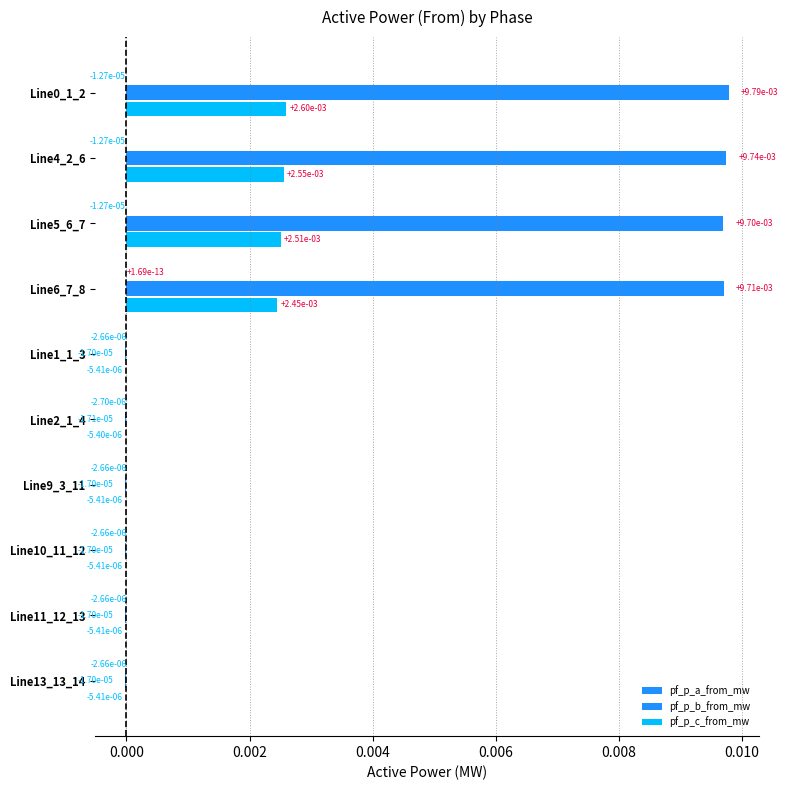

List the series in order of their overall mean, lowest first.

pf_p_a_from_mw, pf_p_c_from_mw, pf_p_b_from_mw